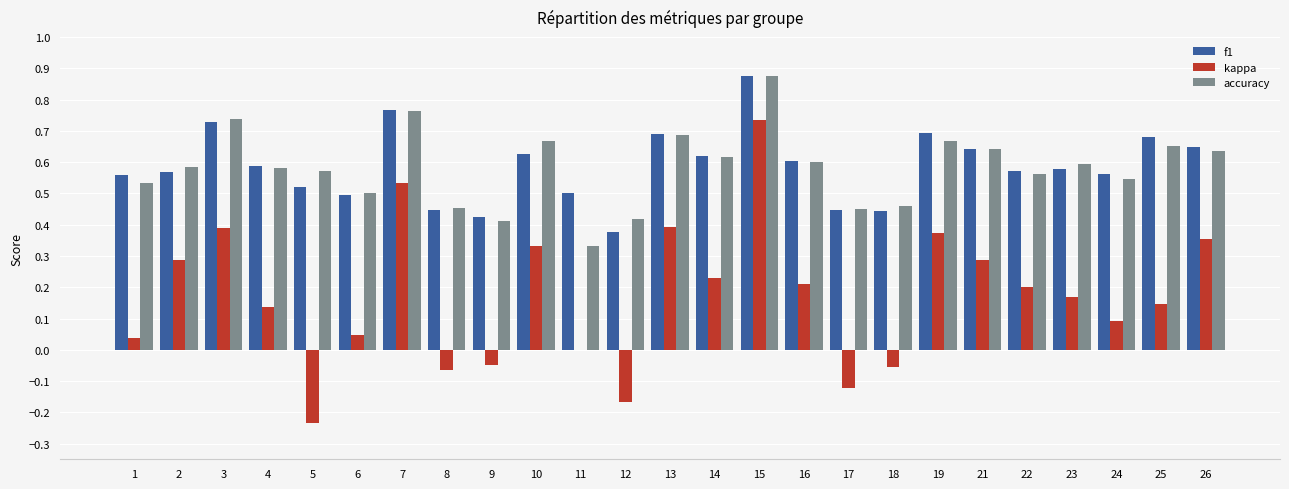

At which label does accuracy reach its peak?

15